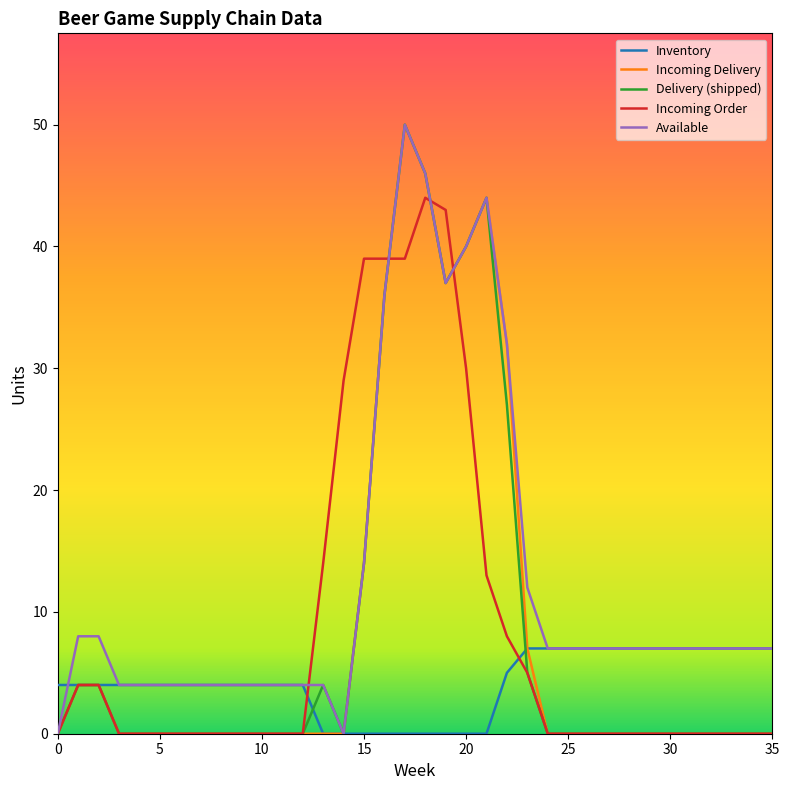

What is the maximum value for Incoming Order?

44